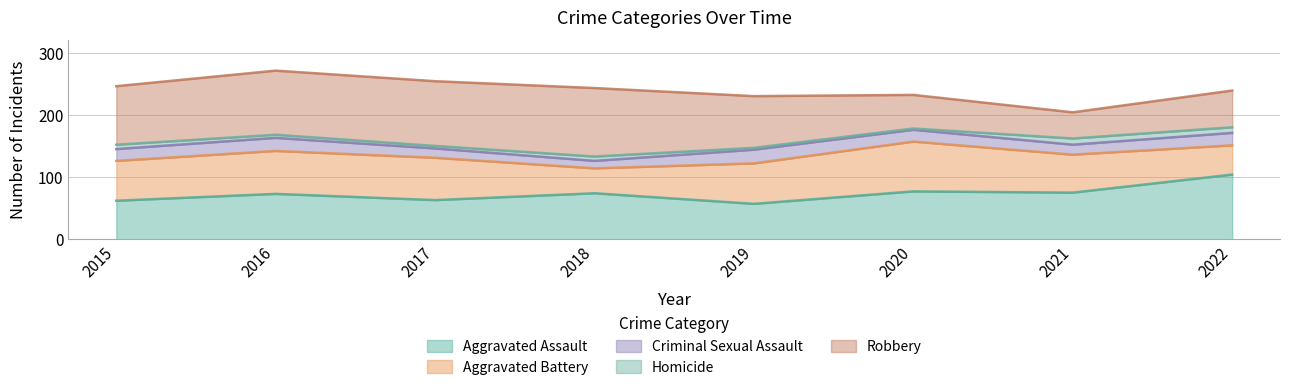

What is the spread (max minus min) of values at 2019?

80